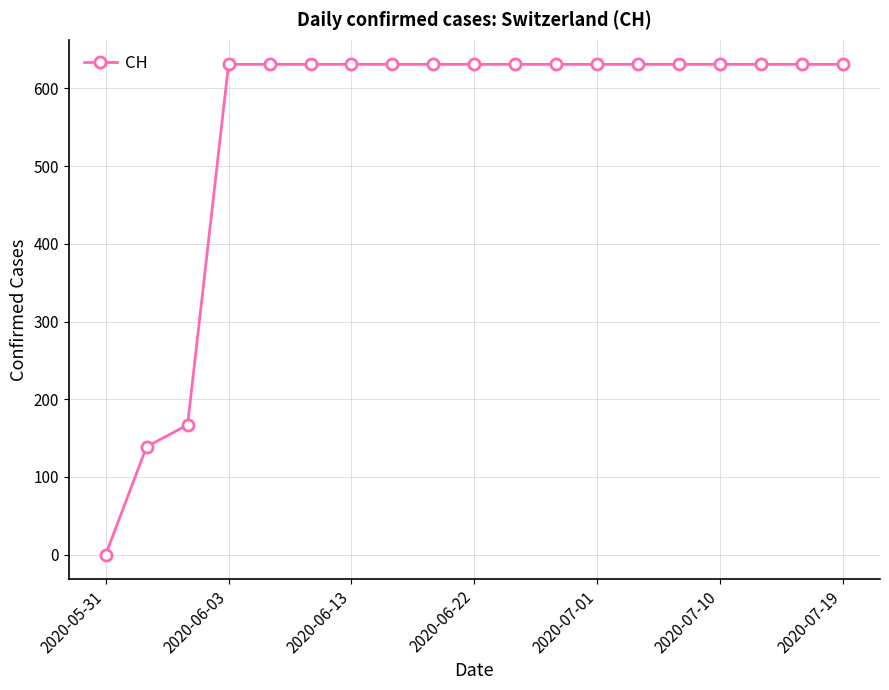

How many lines are shown in the chart?

1